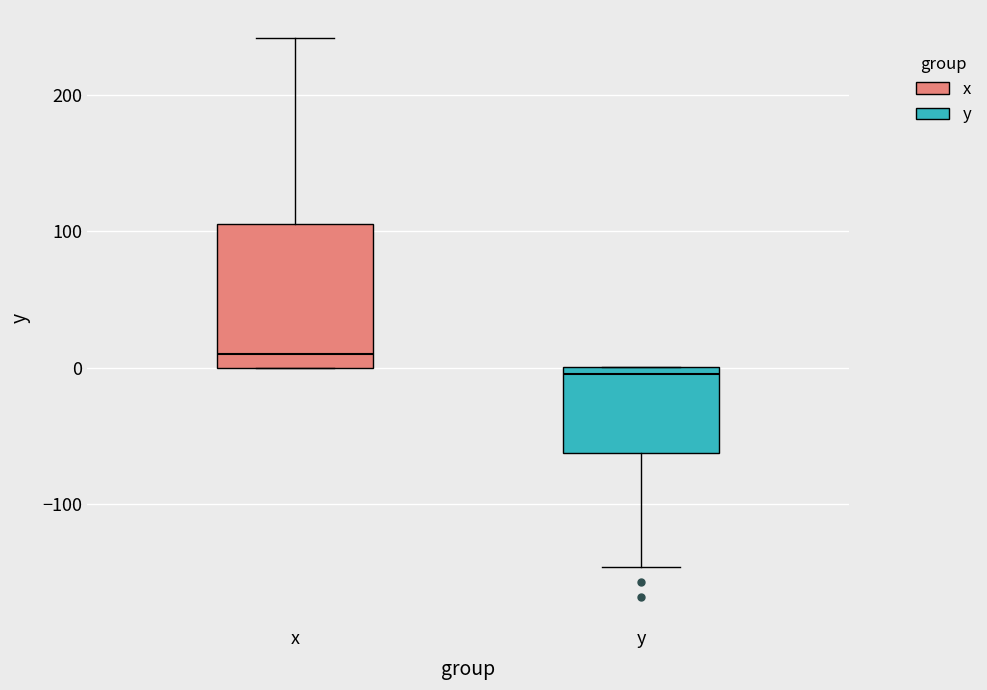

Reading left to right, read every box against the y-axis: the position of its median line, the range the box covers, and the ends of its whiskers. The values are not printed on the chart, so give them approximately, as read against the axis.

x: median 10, box 0 to 110, whiskers 0 to 240
y: median 0 (just below the box's upper edge), box -60 to 0, whiskers -150 to 0